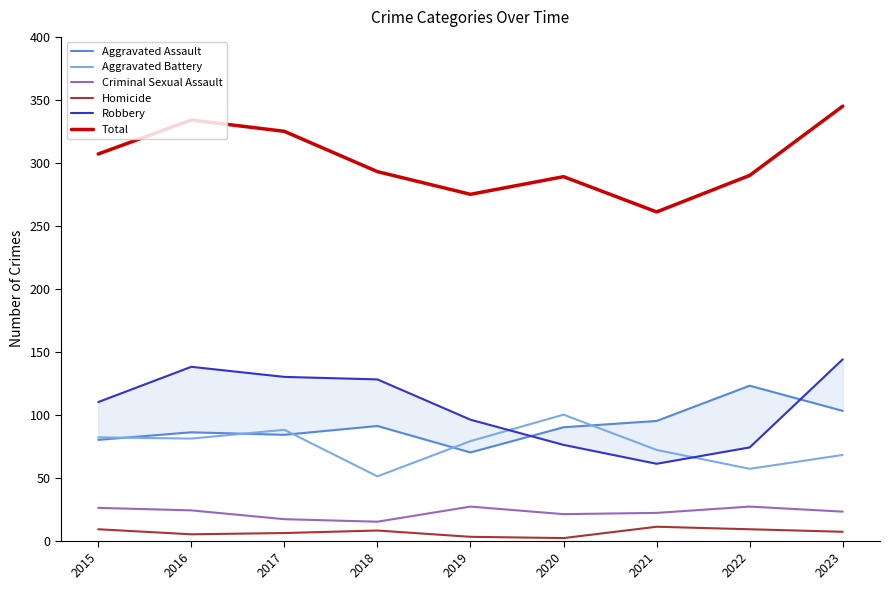

Where is the first local maximum for Homicide?

2018